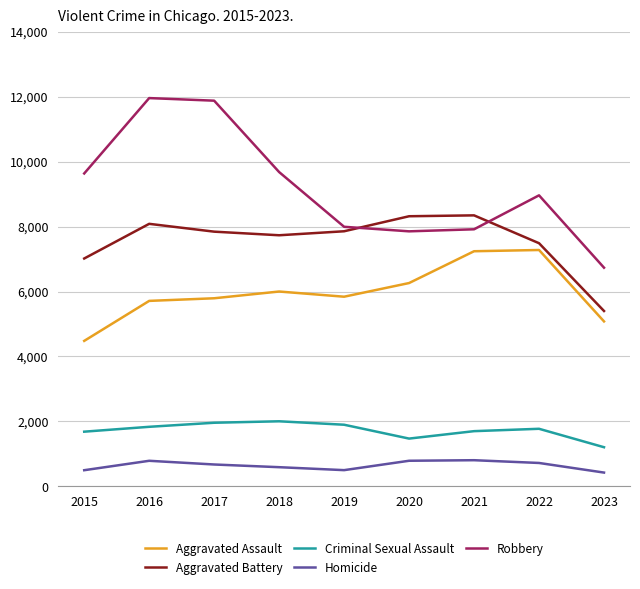

What is the spread (max minus min) of values at 2018?

9092